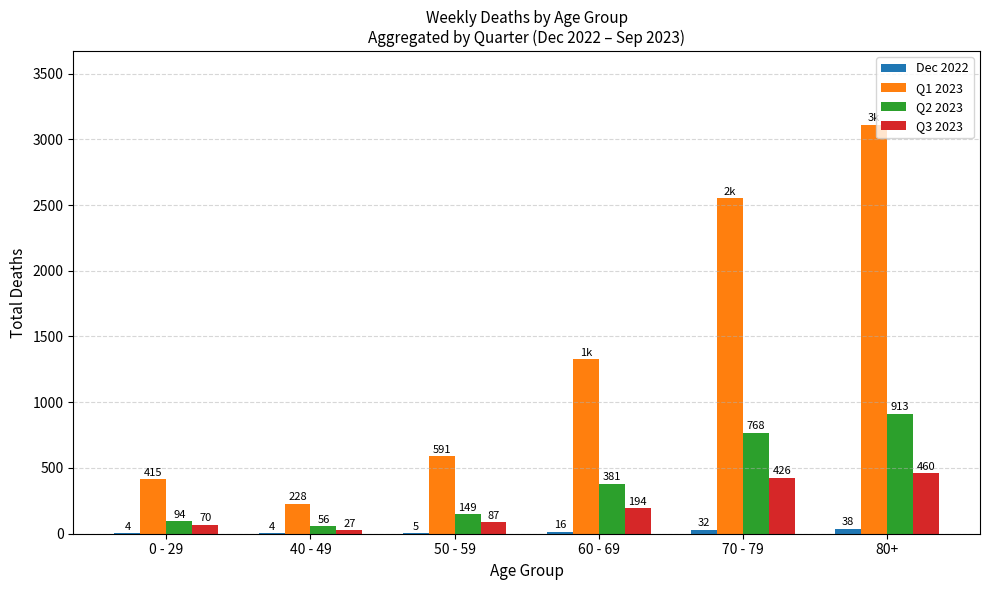

What is the greatest value displayed?

3110